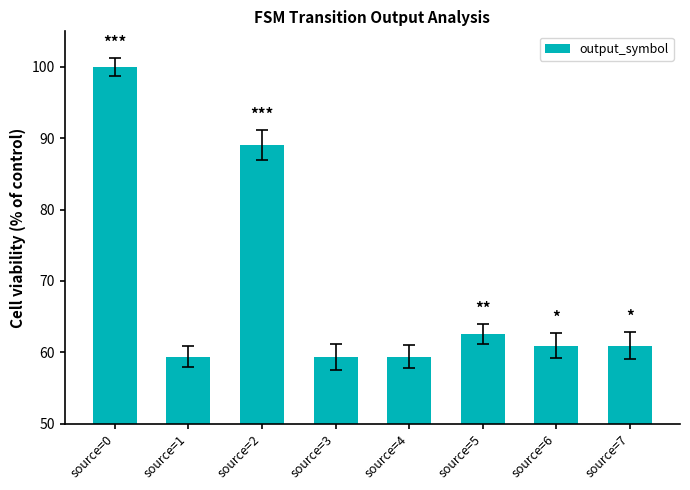

What is the maximum value shown in the chart?

100.0